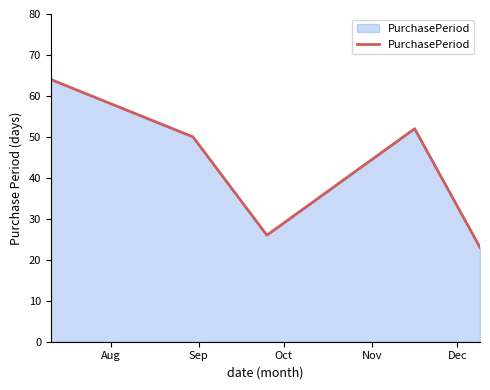

What is the average value?

43